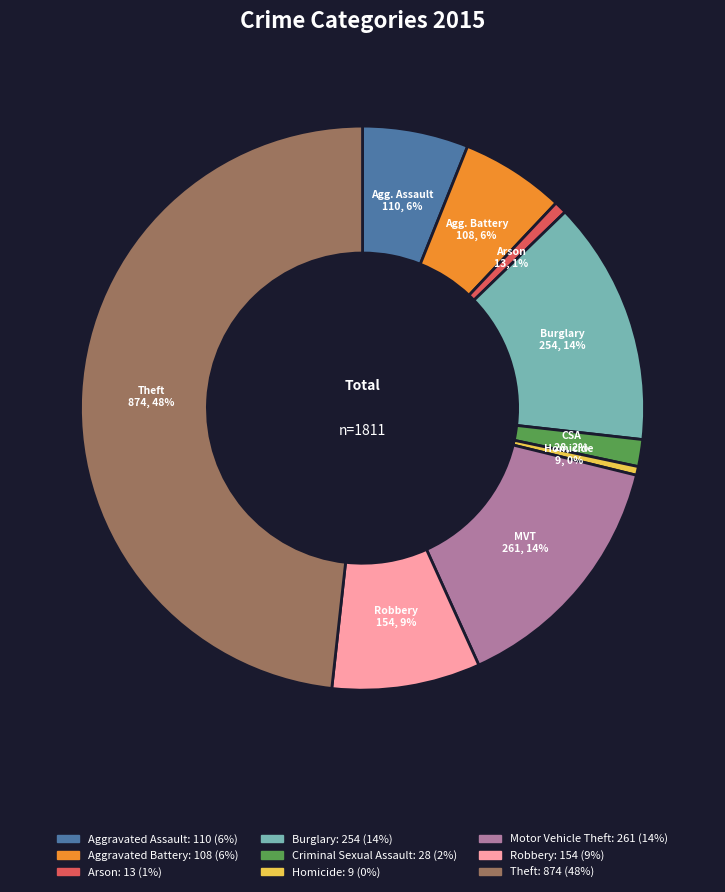

To the nearest percent, what is the average slice percentage?

11%